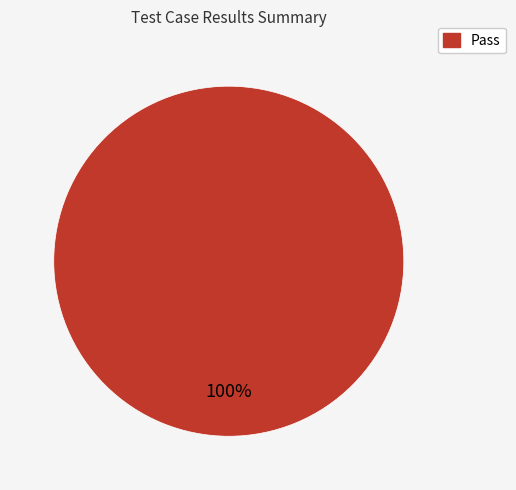

Is there a majority slice in this chart?

Yes